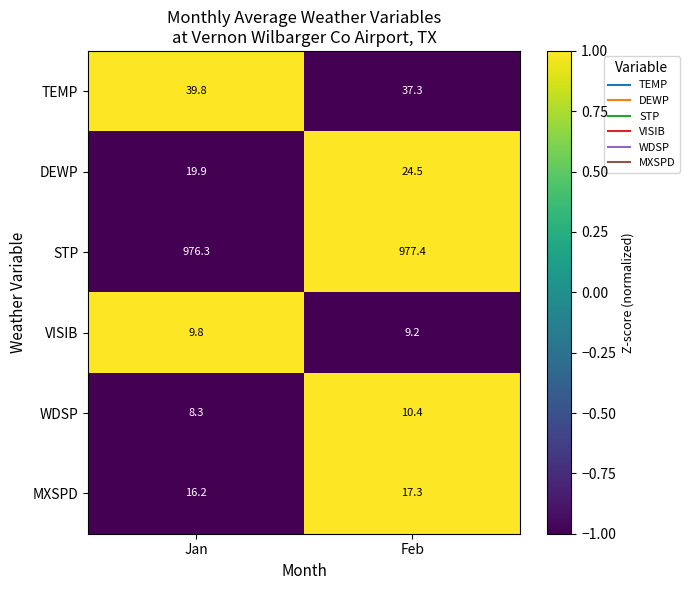

What is the sum of all MXSPD values?

33.5